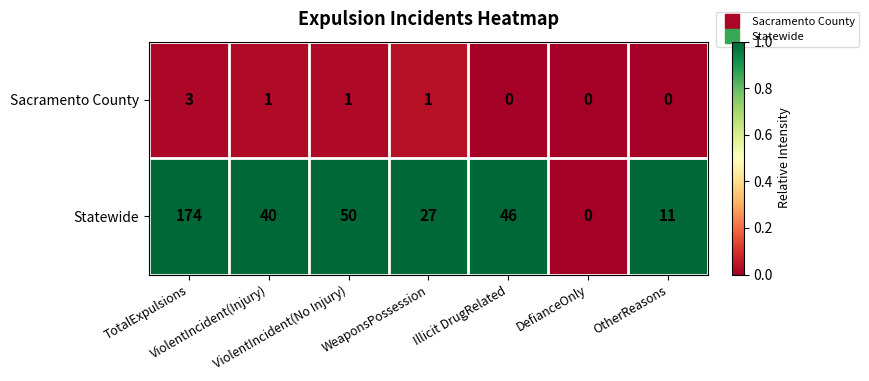

Count the number of data series in this chart.

2